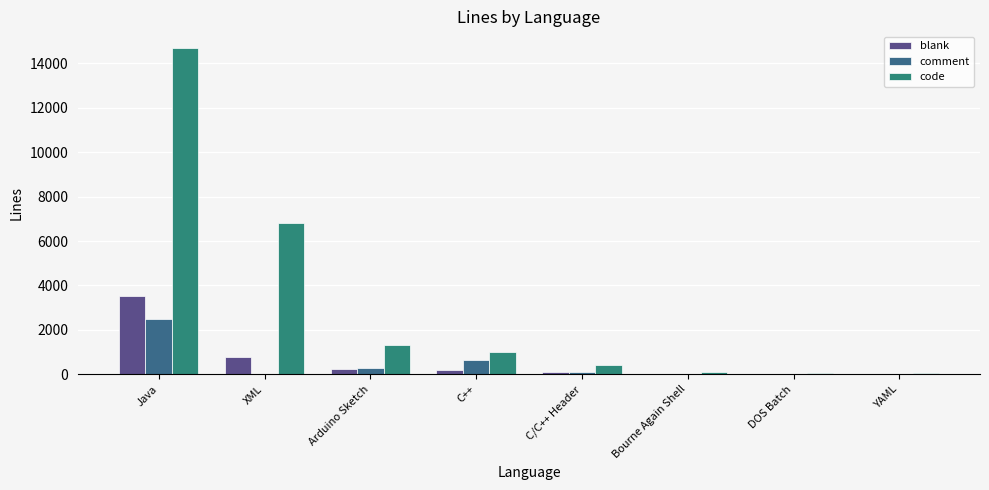

At which category is the sum across all series the highest?

Java